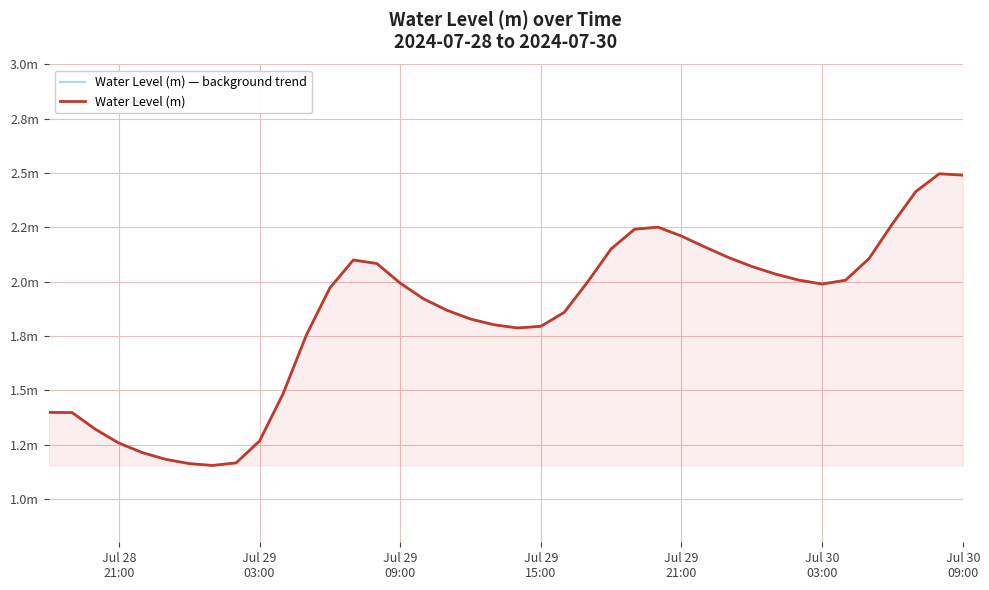

How many lines are shown in the chart?

2